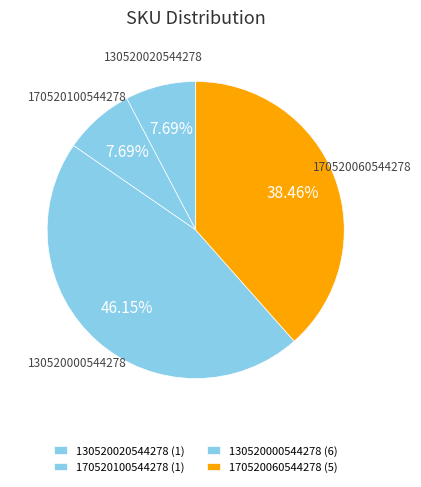

What percentage is the 170520060544278 slice, to the nearest percent?

38%